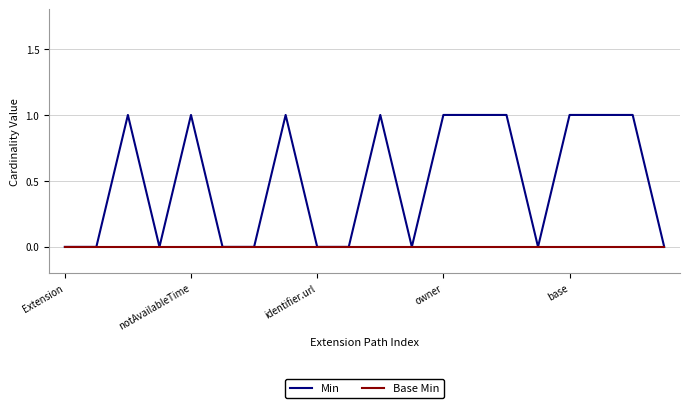

How many categories are shown in the chart?

20